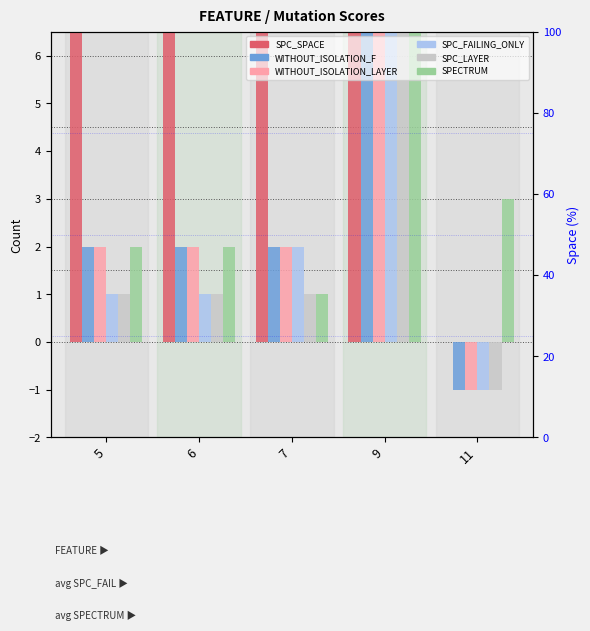

What is the average value of the SPECTRUM series?

4